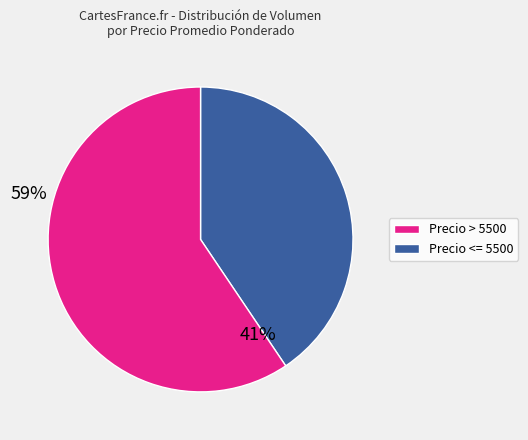

Is there any slice that represents more than half of the pie?

Yes